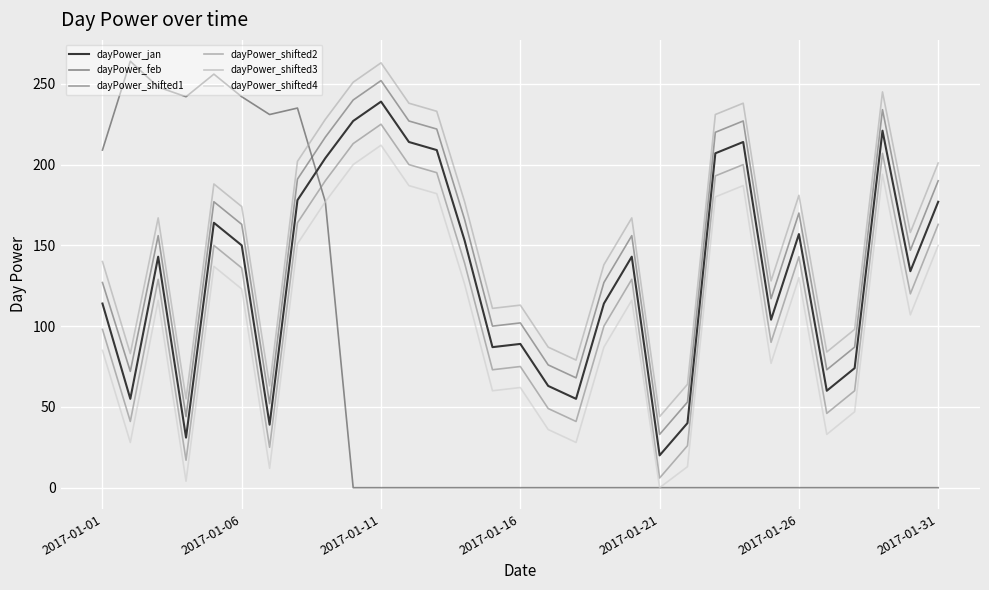

Which series has the widest spread of values?

dayPower_feb